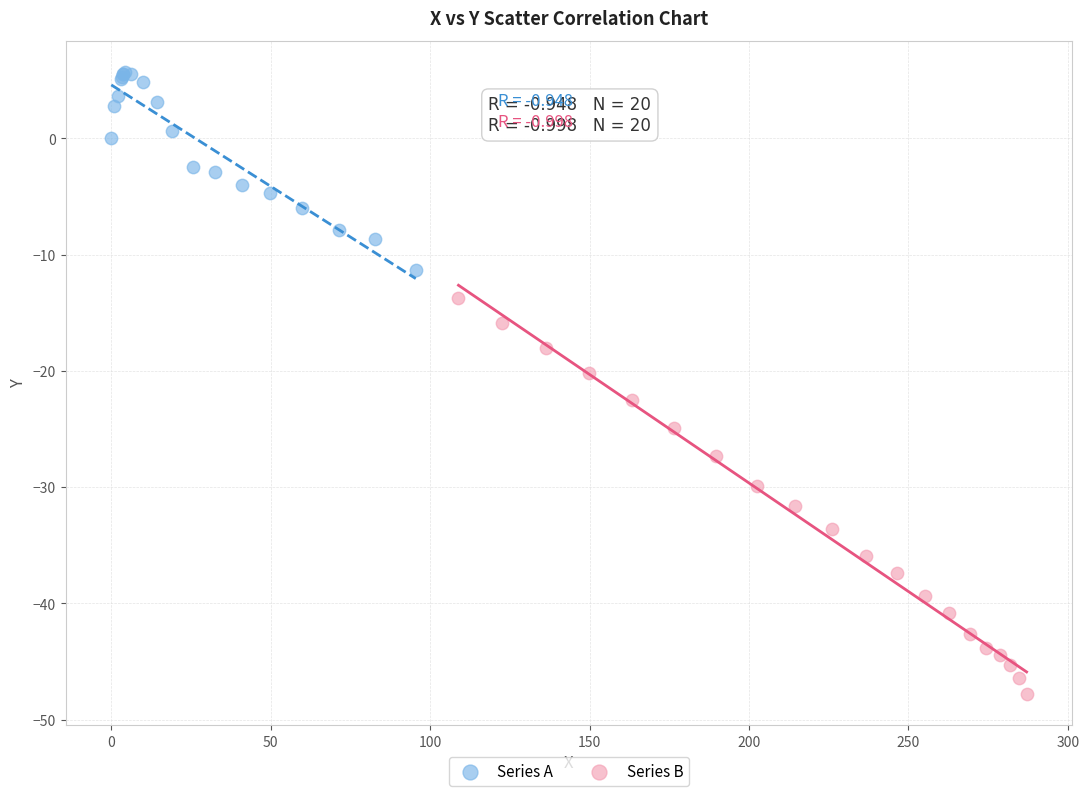

Which series has the widest spread of Y values?

Series B